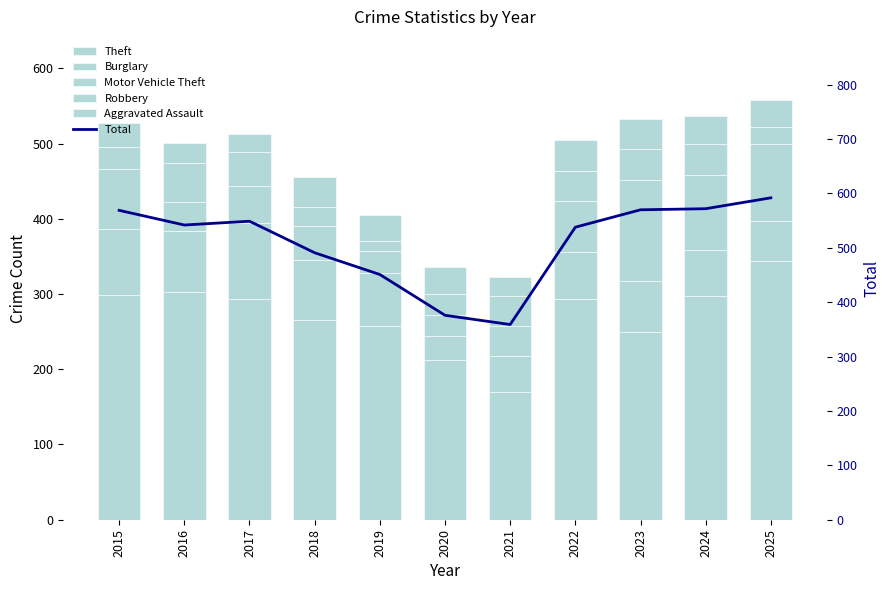

Reading left to right, transcribe all the data shown in this chart.

Theft: 2015=298	2016=303	2017=293	2018=266	2019=258	2020=212	2021=170	2022=293	2023=249	2024=297	2025=344
Burglary: 2015=88	2016=81	2017=102	2018=79	2019=70	2020=32	2021=48	2022=63	2023=68	2024=62	2025=53
Motor Vehicle Theft: 2015=80	2016=38	2017=49	2018=45	2019=29	2020=28	2021=40	2022=67	2023=135	2024=99	2025=102
Robbery: 2015=29	2016=52	2017=45	2018=26	2019=14	2020=28	2021=39	2022=41	2023=41	2024=41	2025=23
Aggravated Assault: 2015=32	2016=27	2017=24	2018=40	2019=34	2020=36	2021=26	2022=40	2023=40	2024=37	2025=36
Total: 2015=569	2016=542	2017=549	2018=491	2019=451	2020=376	2021=359	2022=538	2023=570	2024=572	2025=592